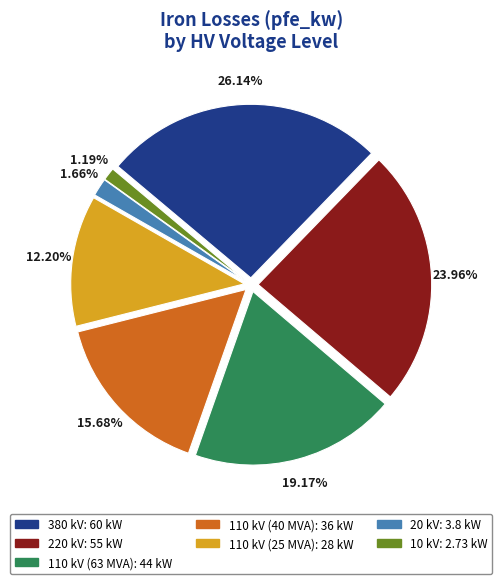

Which has a higher value, 110 kV (63 MVA) or 110 kV (25 MVA)?

110 kV (63 MVA)